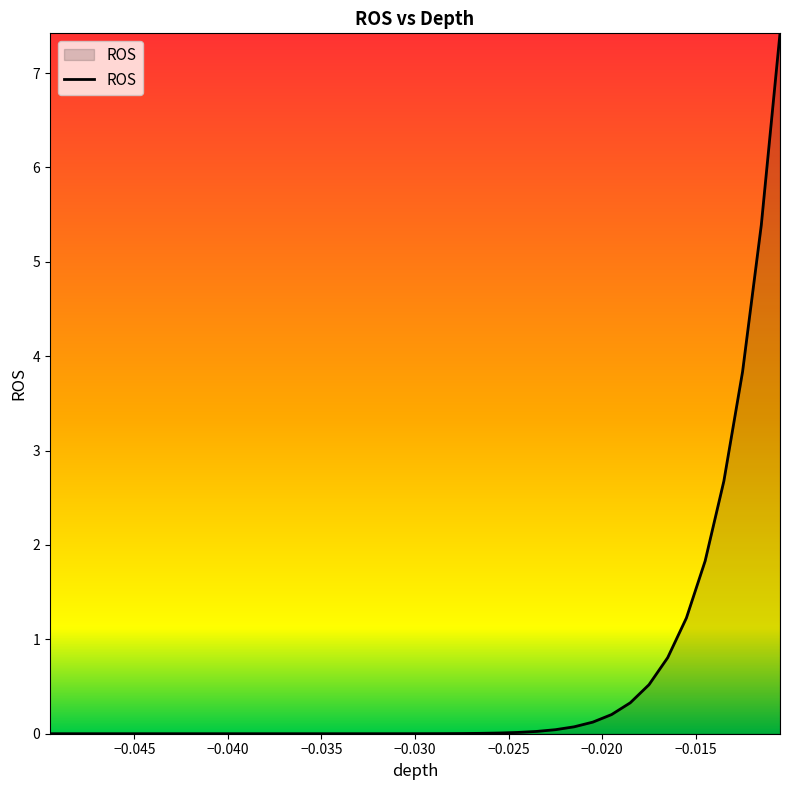

What is the greatest value displayed?

7.4